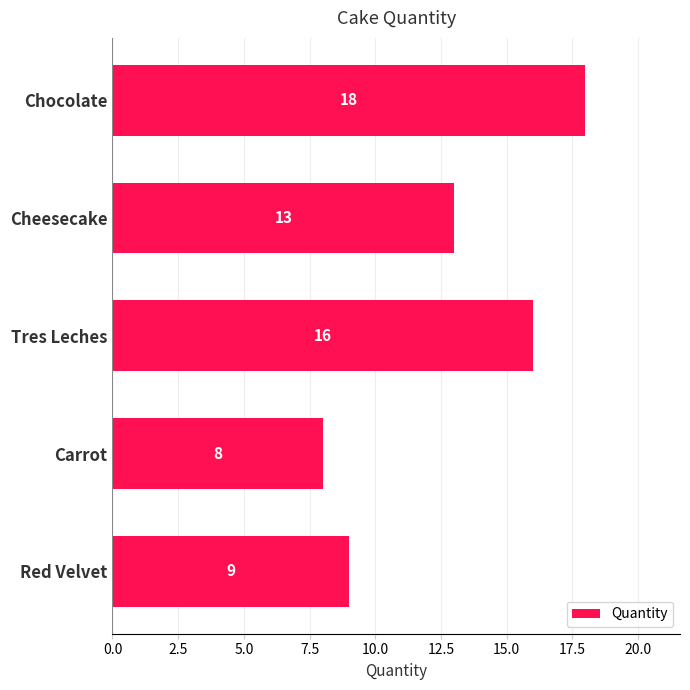

List the labels in order of value, largest first.

Chocolate, Tres Leches, Cheesecake, Red Velvet, Carrot